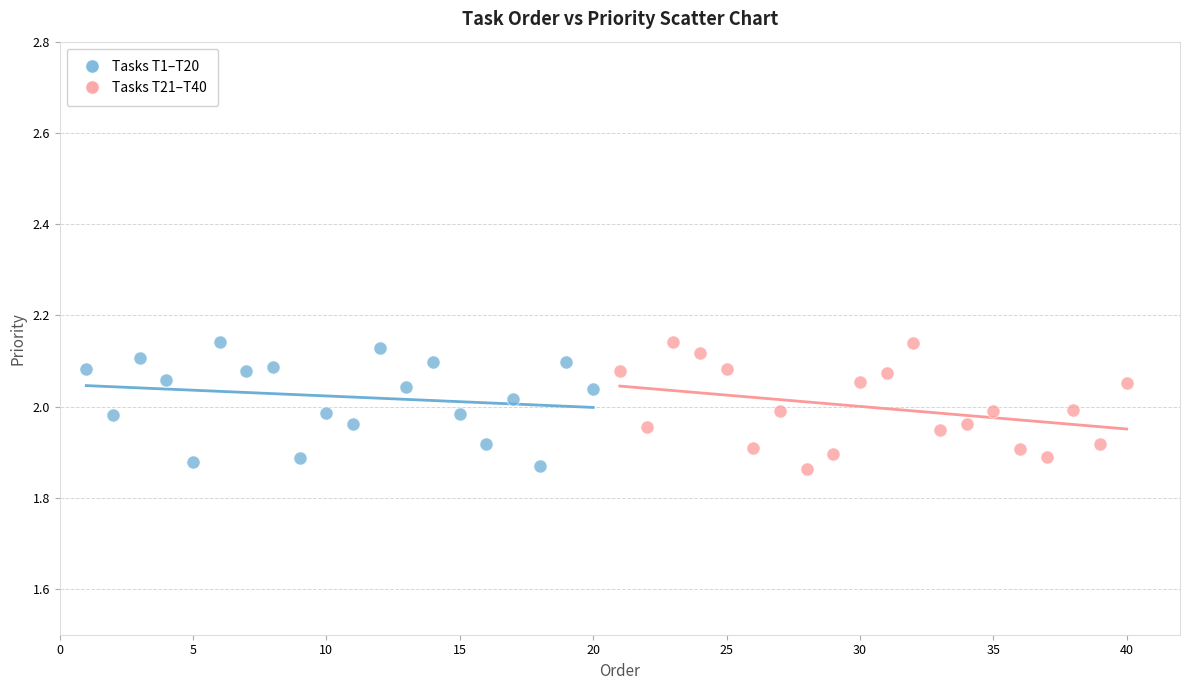

What are all the series names shown in the legend?

Tasks T1–T20, Tasks T21–T40